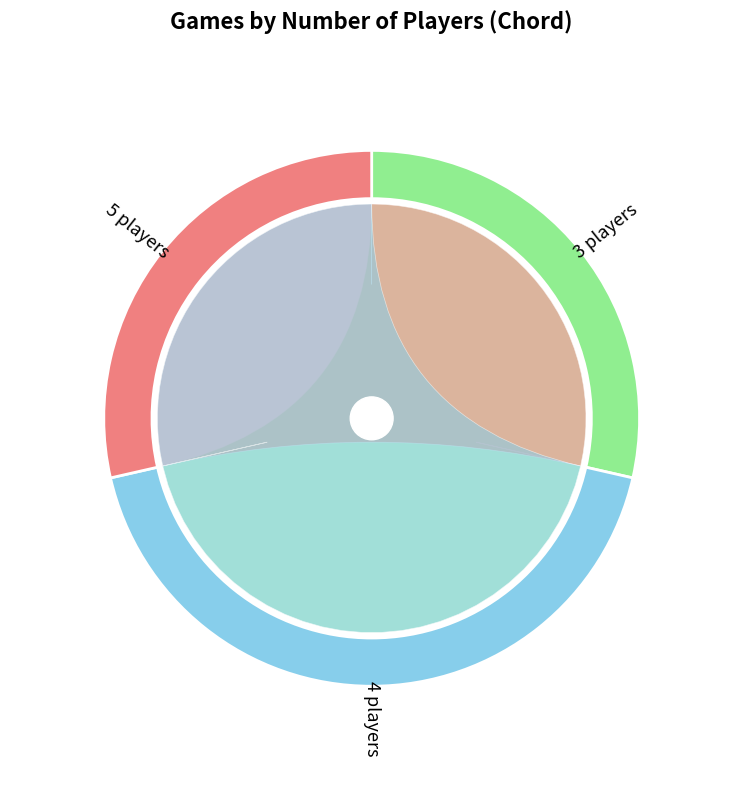

Is the sum of 4 and 3 greater than half?

Yes